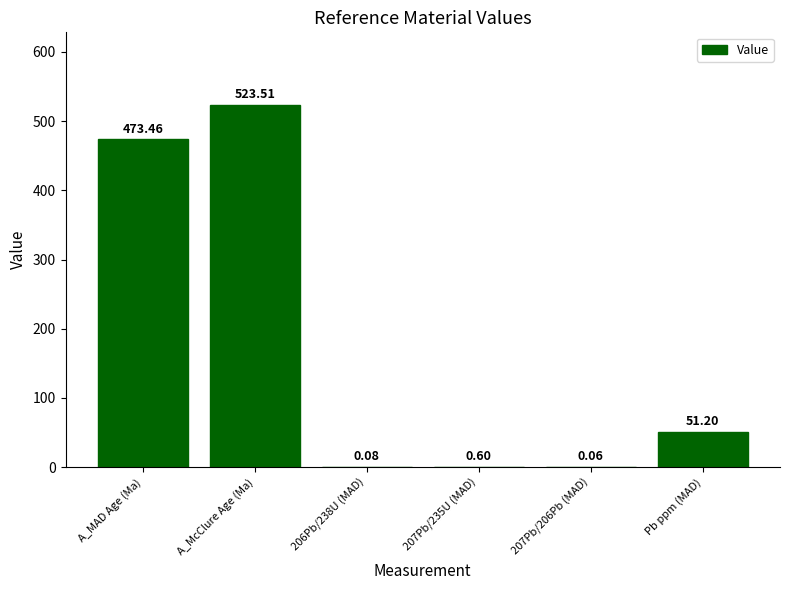

What is the sum of all values?

1048.9